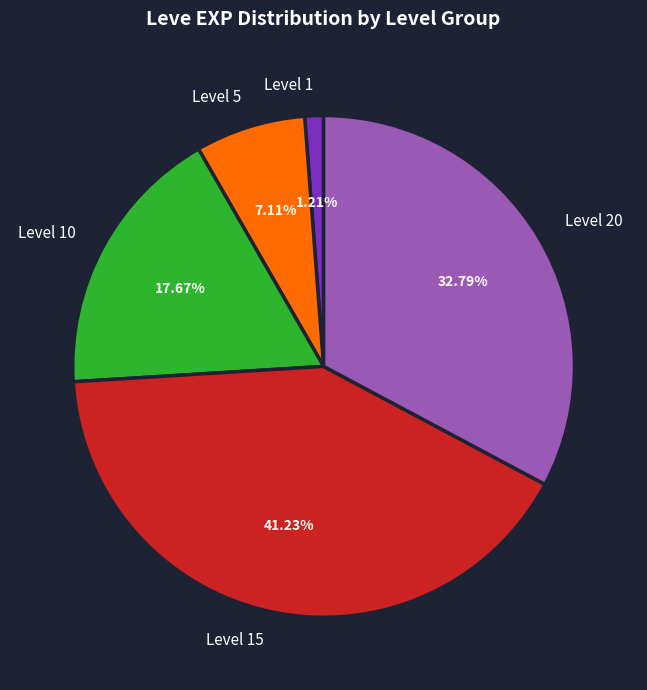

How many segments does this pie chart have?

5